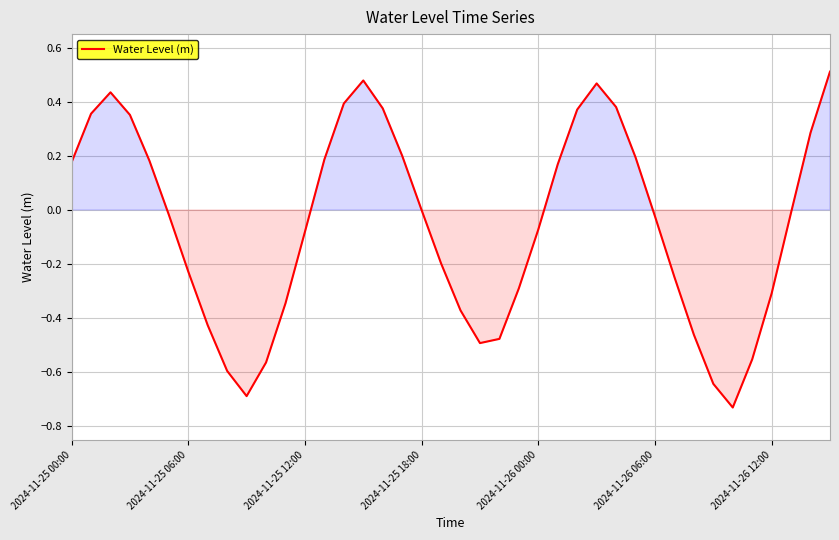

What is the difference between the maximum and minimum values?

1.2